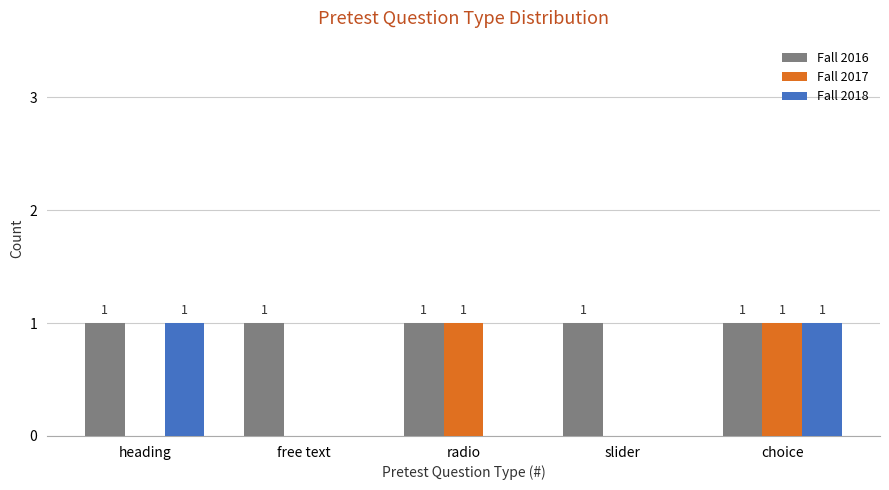

Reading left to right, list all the values displayed in this chart.

Fall 2016: 1	1	1	1	1
Fall 2017: 0	0	1	0	1
Fall 2018: 1	0	0	0	1